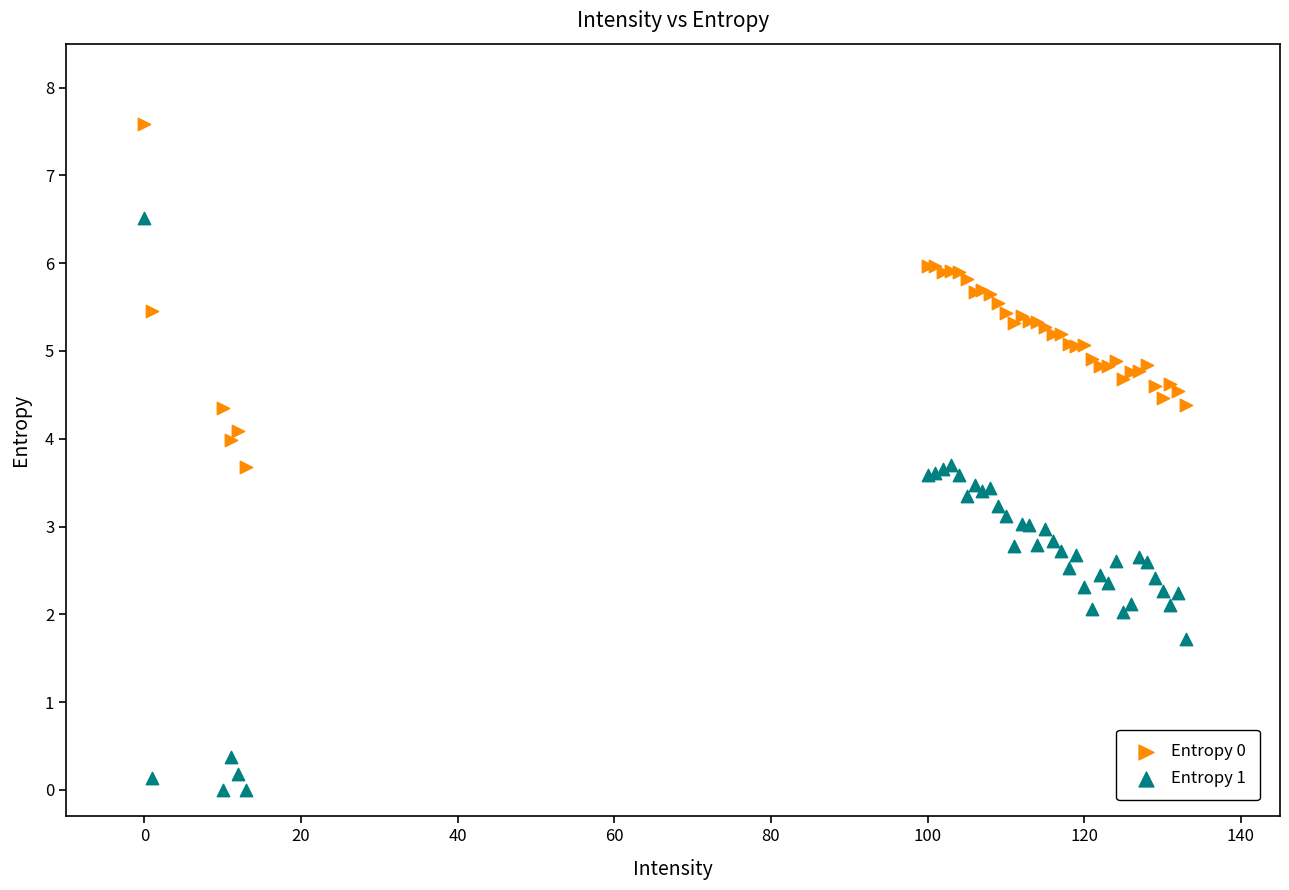

Which series contains the lowest Y value?

Entropy 1